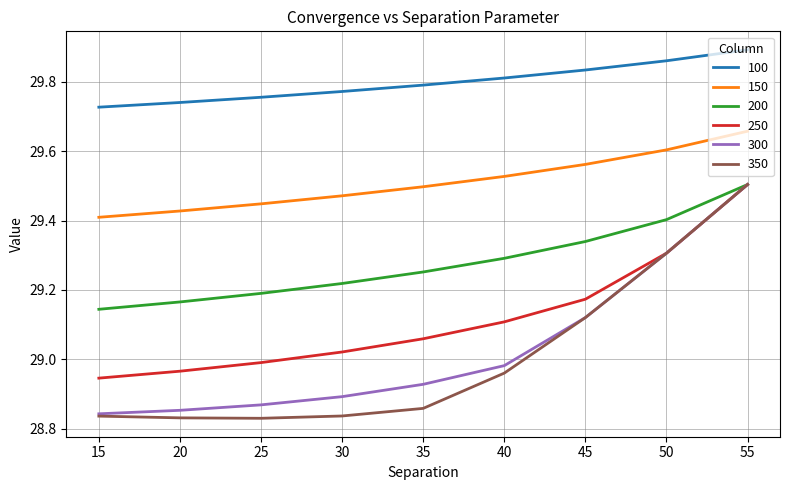

Does the chart display data point markers on the line(s)?

No